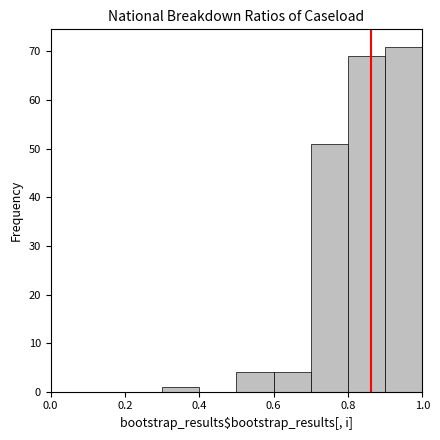

Reading left to right, transcribe this chart: for each bar, give the range it covers on the x-axis and its height. The values are not printed on the chart, so give them approximately, as read against the axis.

0.0 to 0.1: 0
0.1 to 0.2: 0
0.2 to 0.3: 0
0.3 to 0.4: 1
0.4 to 0.5: 0
0.5 to 0.6: 4
0.6 to 0.7: 4
0.7 to 0.8: 51
0.8 to 0.9: 69
0.9 to 1.0: 71